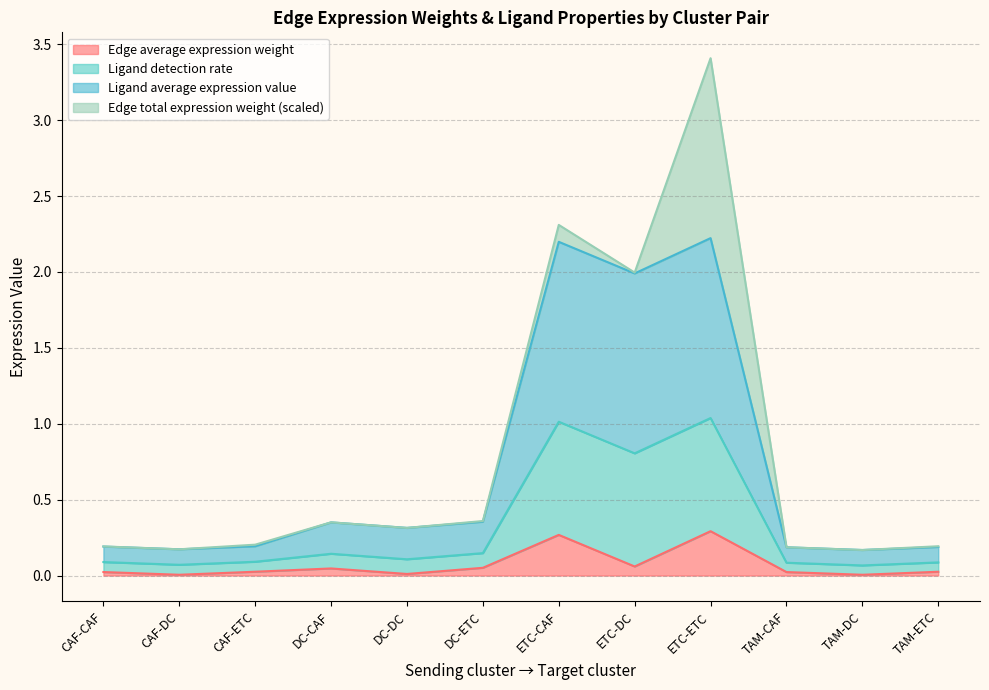

What is the label of the 7th point from the right?

DC-ETC